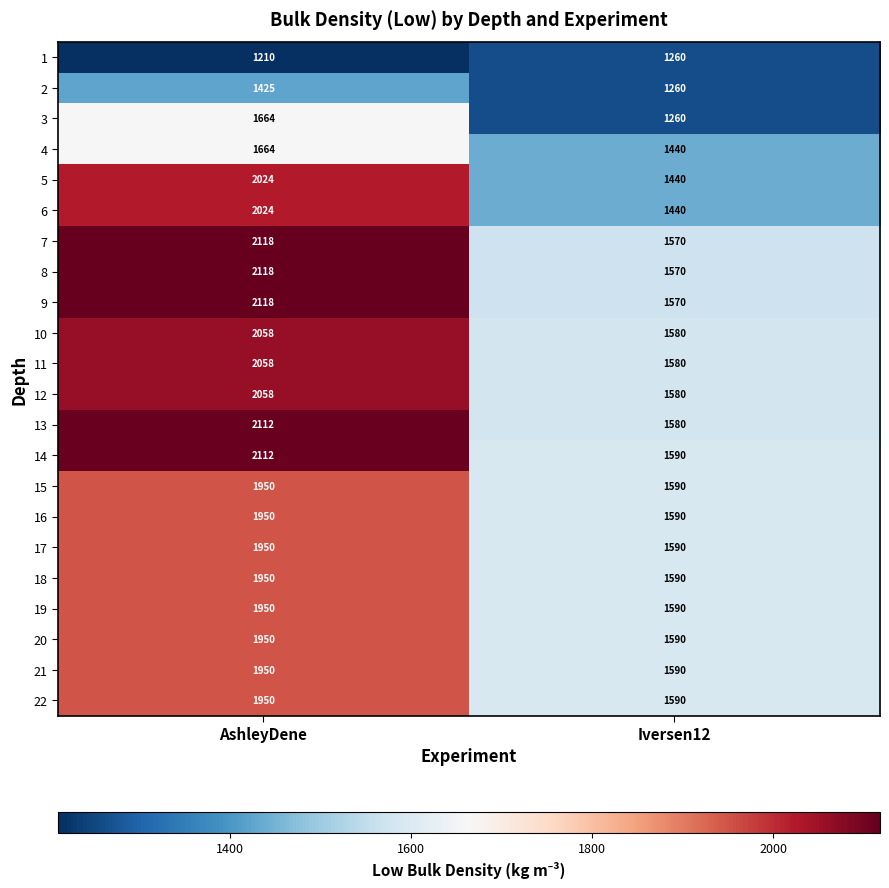

What is the sum of all 3 values?

2924